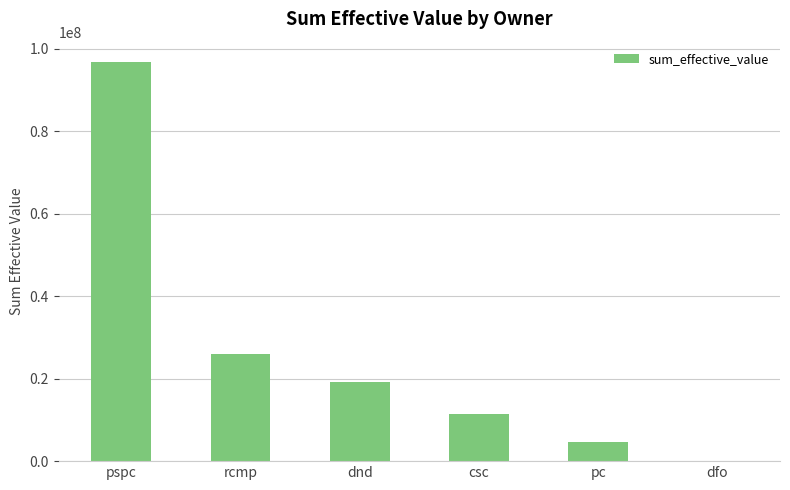

The value at pspc is 96911770.5. True or false?

True